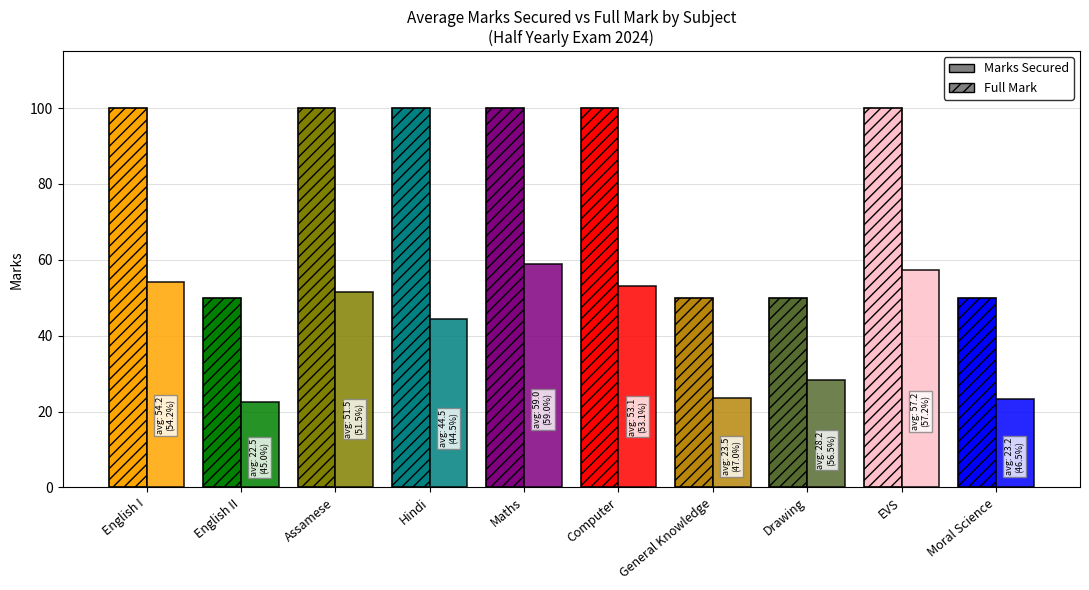

What is the average value of the Full Mark series?

80.0